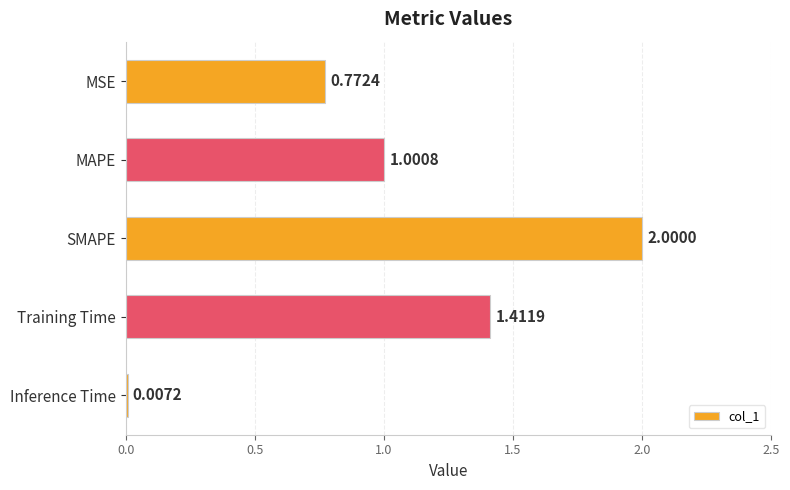

What is the change in value from MSE to Training Time?

+0.6